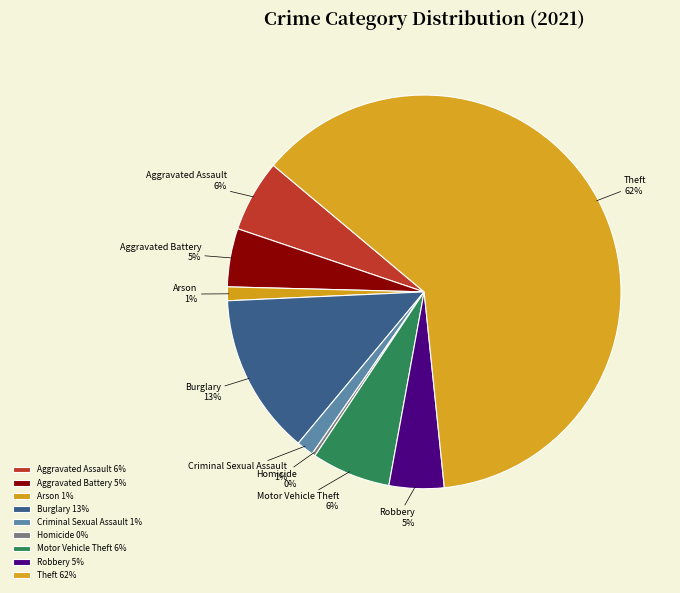

What percentage is the Burglary slice, to the nearest percent?

13%